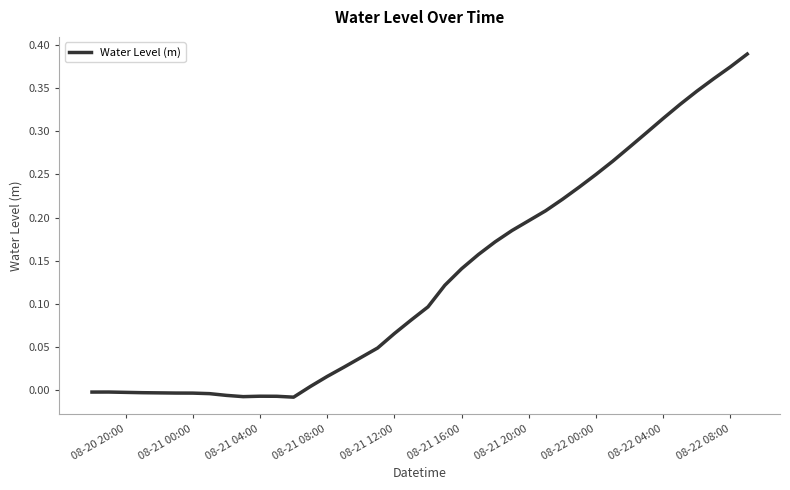

Which has a higher value, 08-21 16:00 or 08-21 12:00?

08-21 16:00